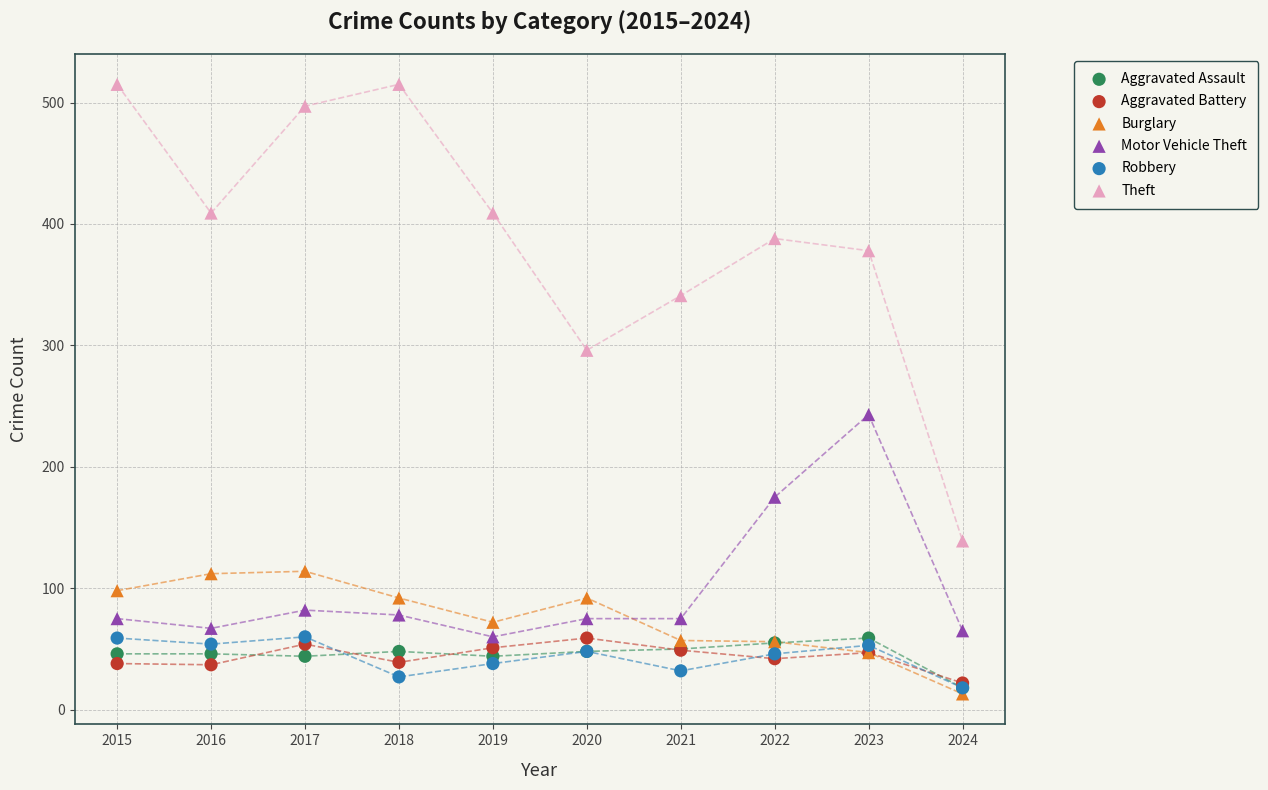

In the Theft series, what Y value is closest to 327?

341